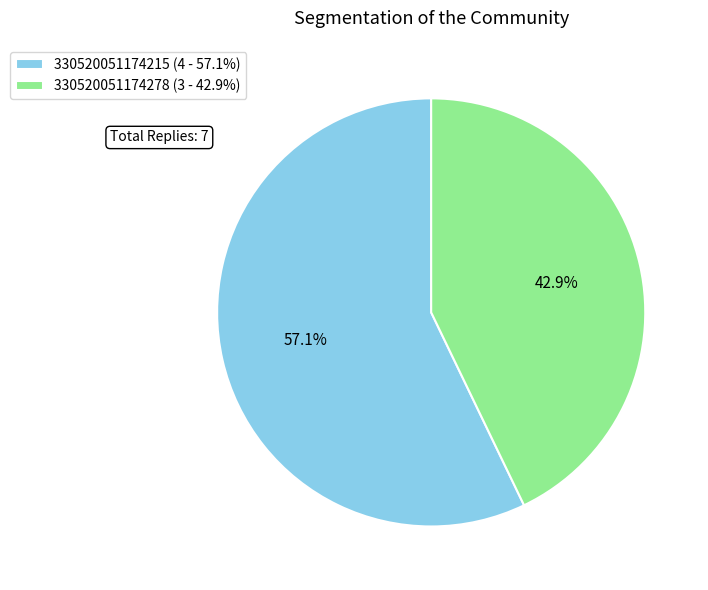

To the nearest percent, what percentage of the pie is 330520051174215?

57%